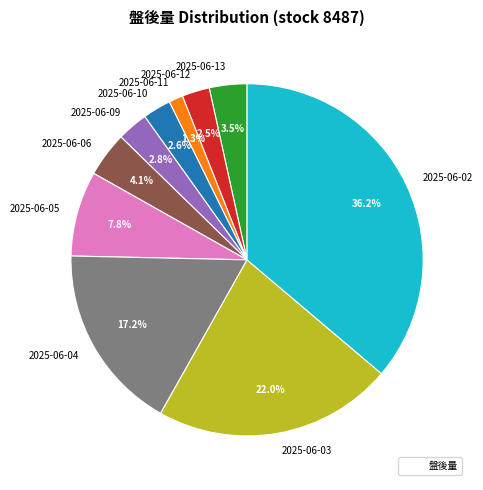

Is 2025-06-06 the majority of the pie?

No